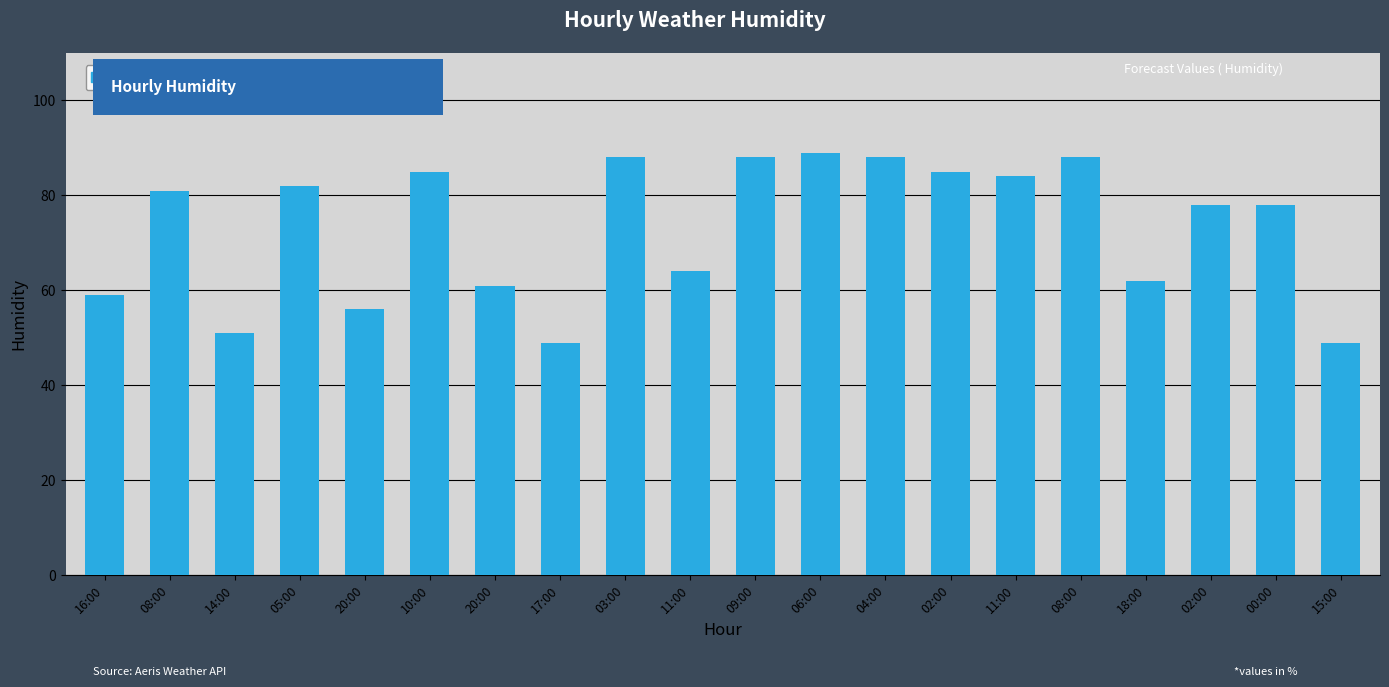

Where does the data first go above 81?

05:00